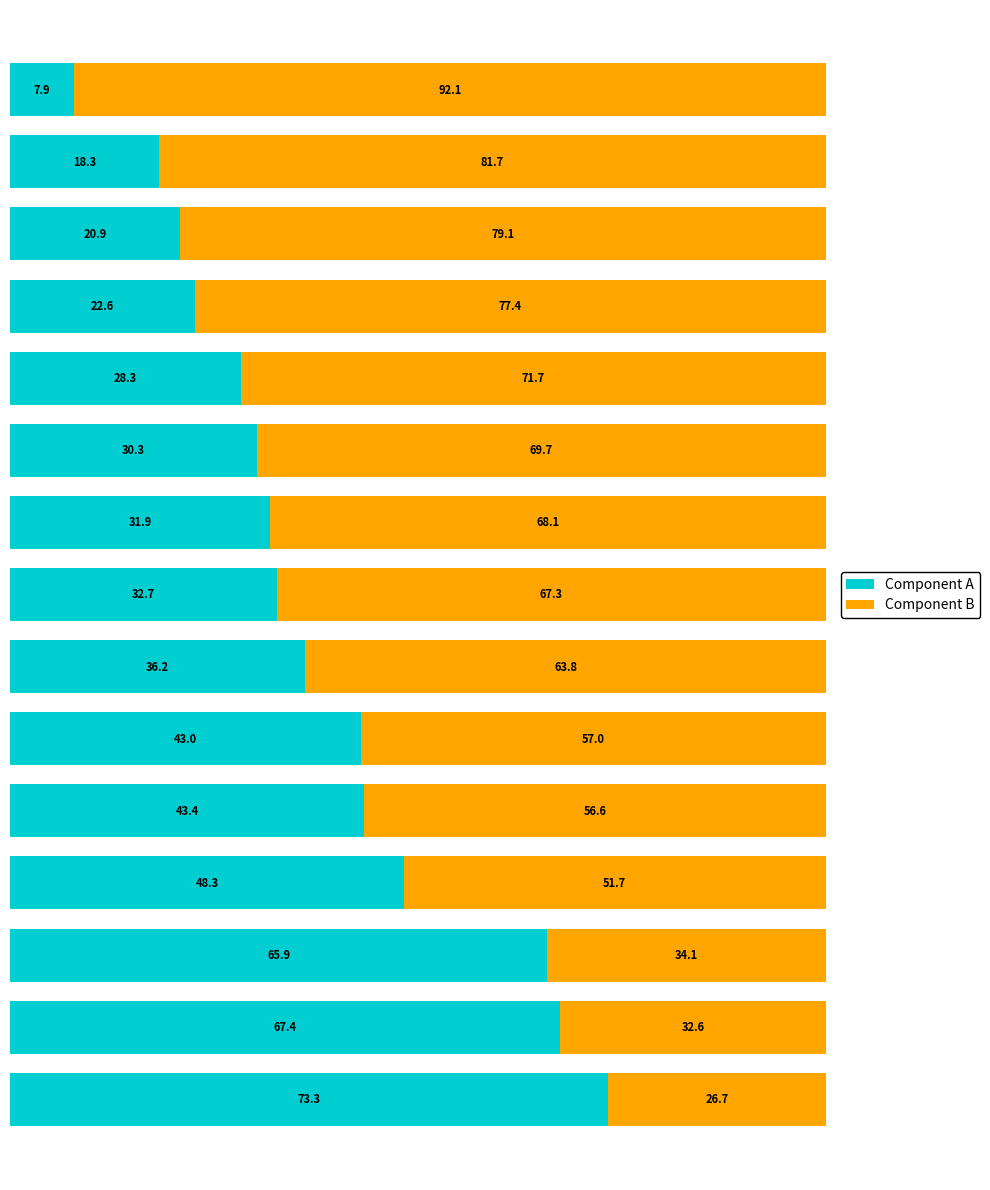

What is the average value of the Component A series?

38.0